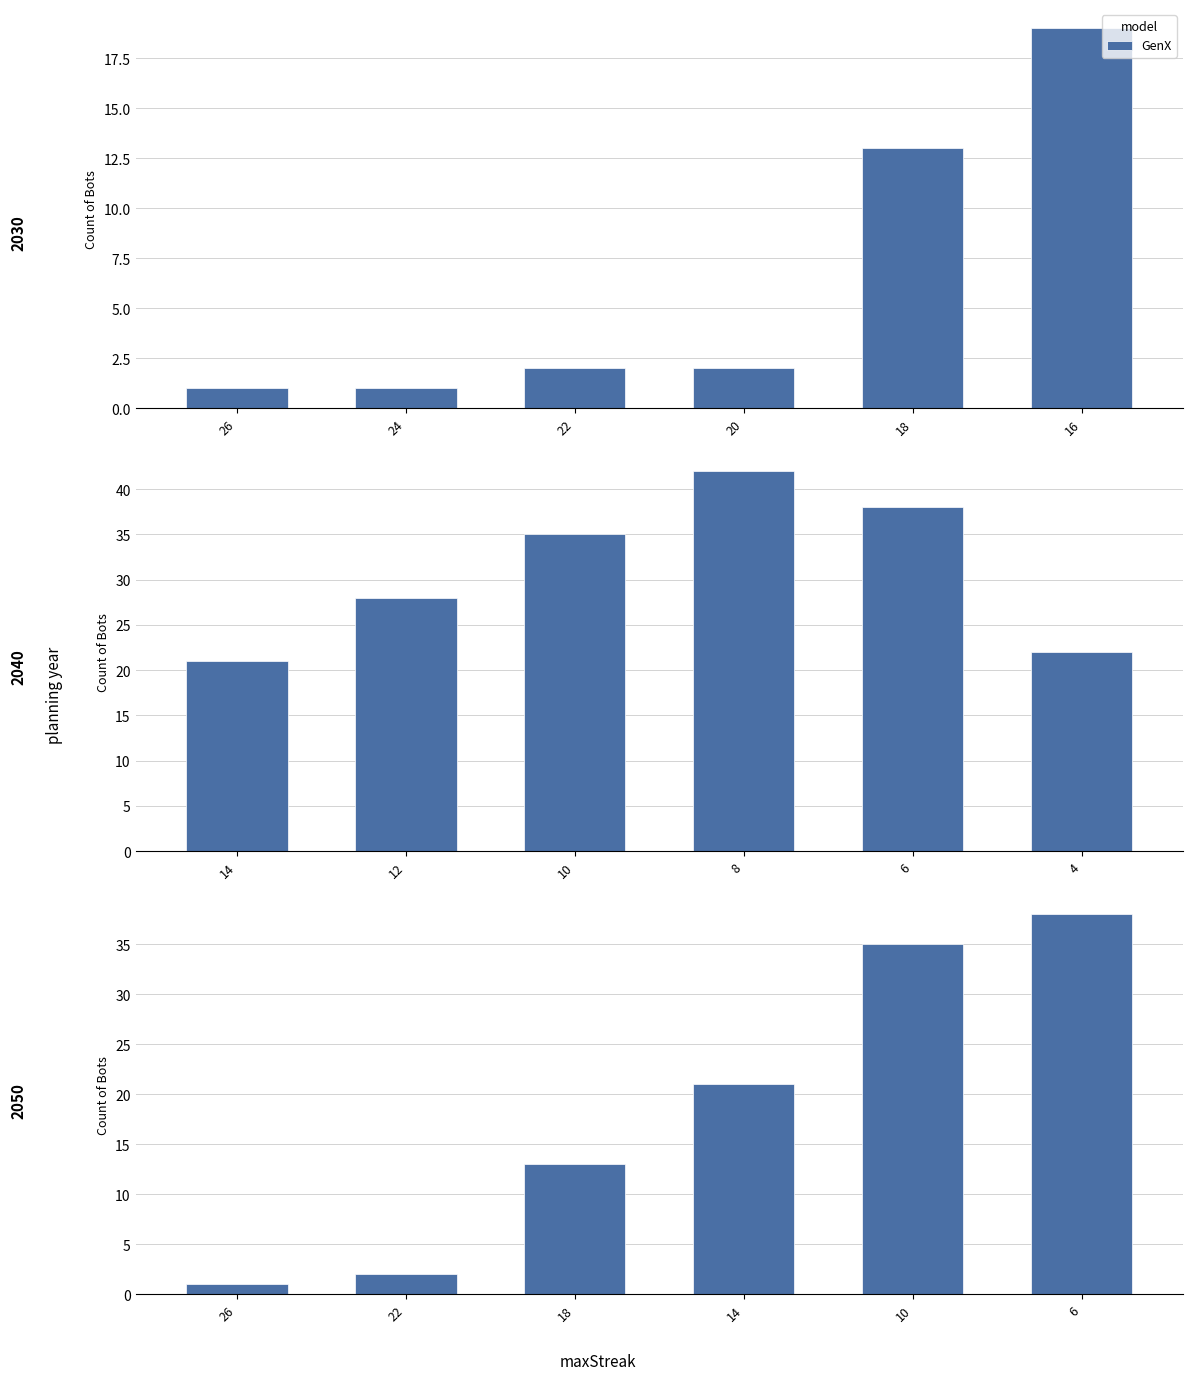

The chart shows a value of 62 at 16. True or false?

False